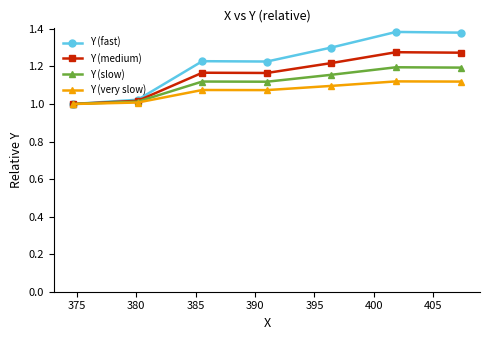

Which series has the widest spread of values?

Y (fast)